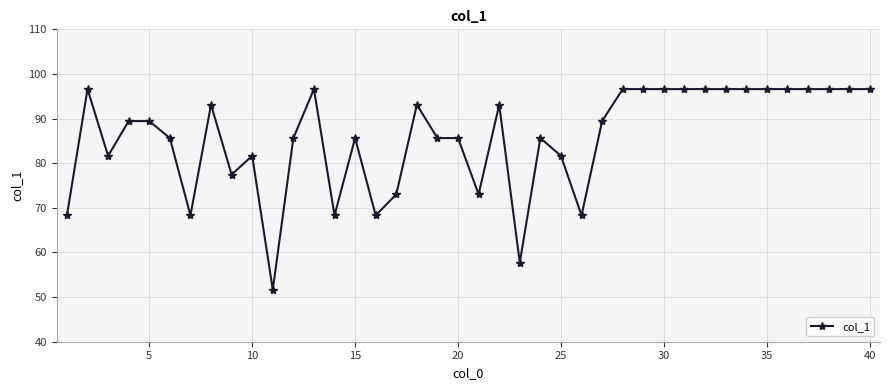

Is this an area chart (filled region under the line)?

No